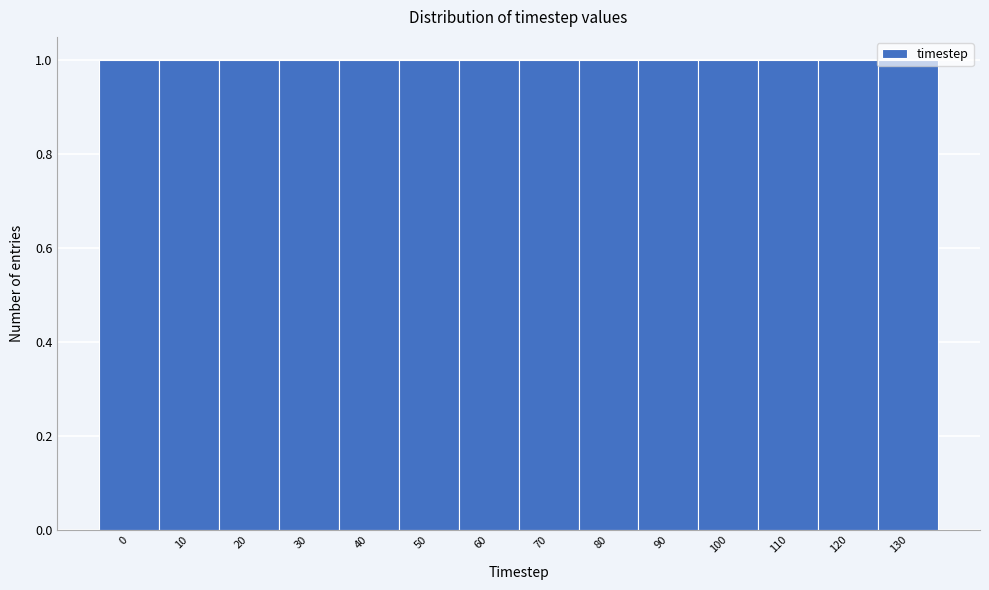

How tall is the bar that spans 115 to 125 on the x-axis? The values are not printed on the chart, so give them approximately, as read against the axis.

1